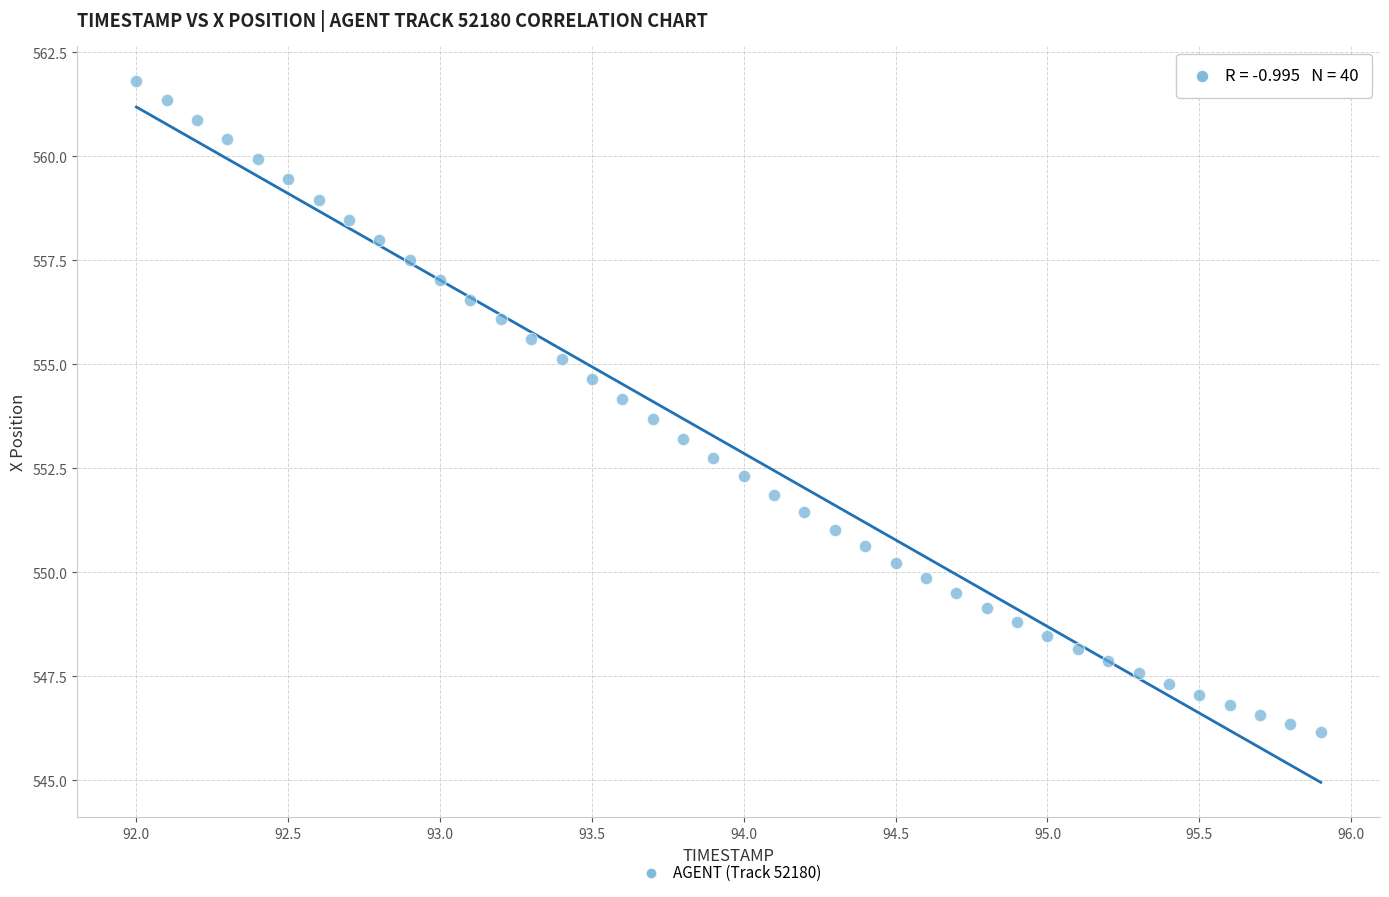

What is the range of Y values (max minus min)?

15.7